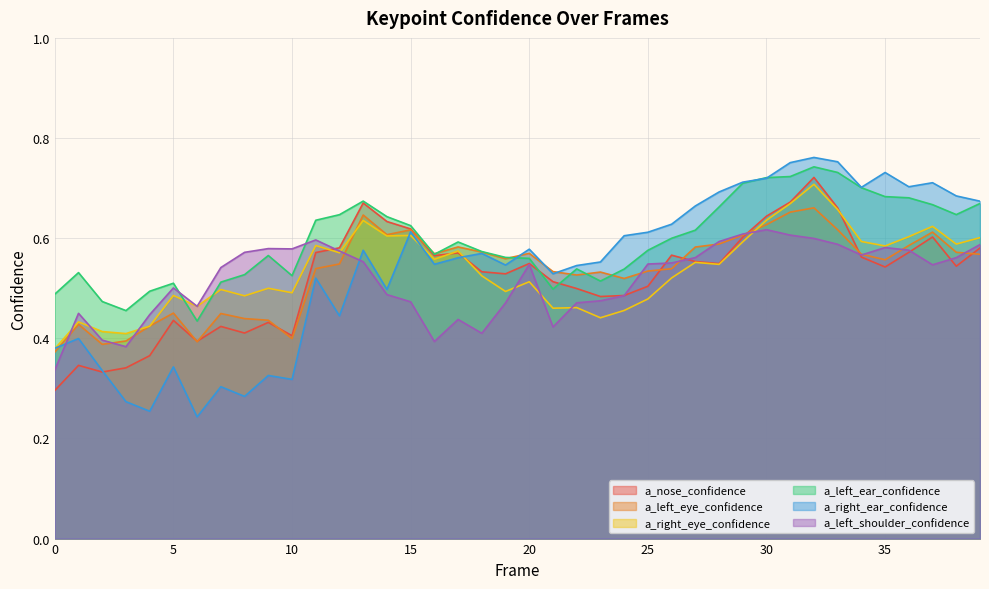

The value of a_left_ear_confidence at 19 is 0.9. True or false?

False